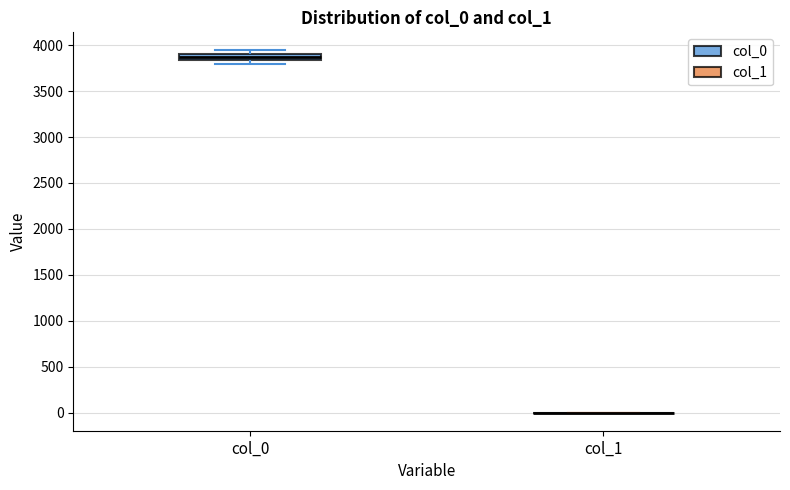

Where is the lower edge of the box for col_0 on the y-axis? The values are not printed on the chart, so give them approximately, as read against the axis.

3850